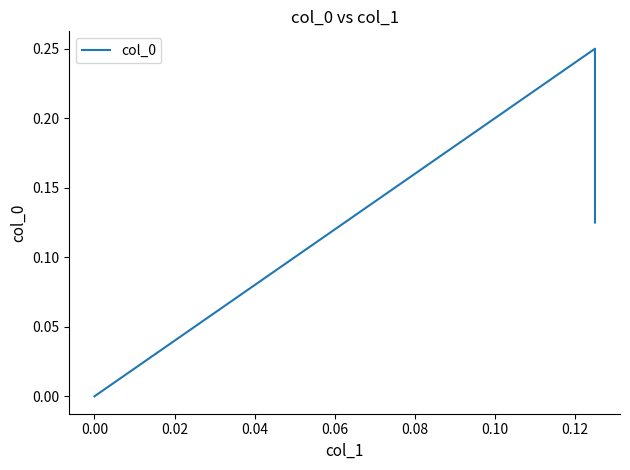

What is the sum of all values?

0.4